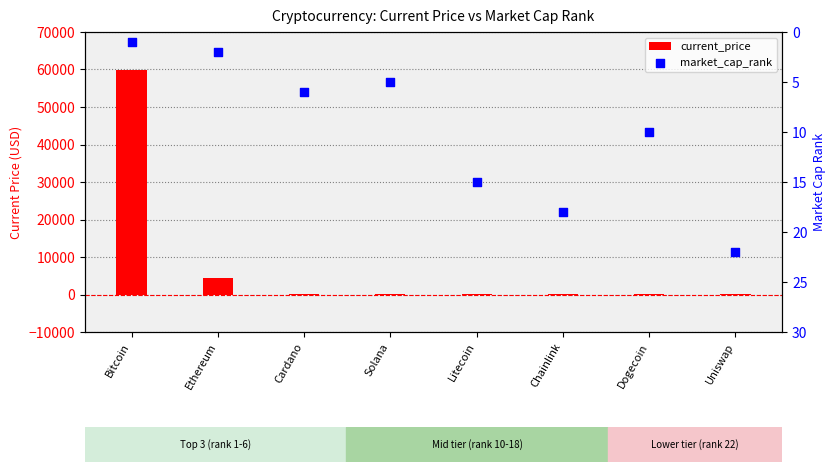

What are all the series names shown in the legend?

current_price, market_cap_rank